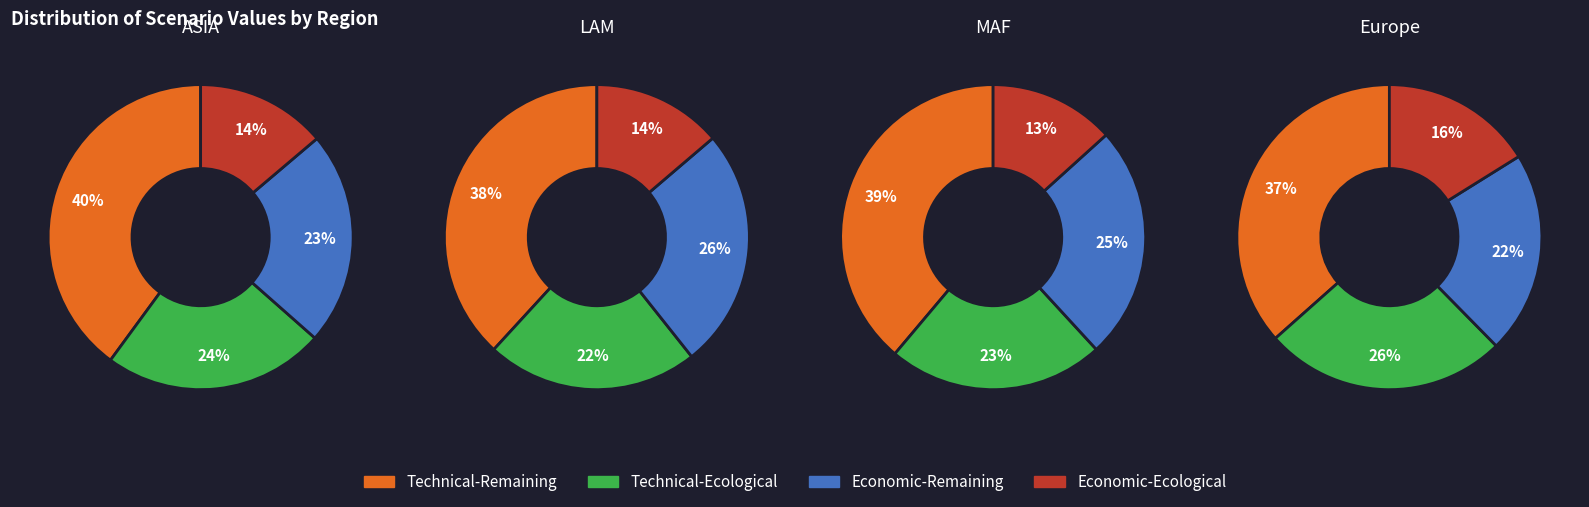

To the nearest percent, what portion does Technical-Remaining represent?

40%